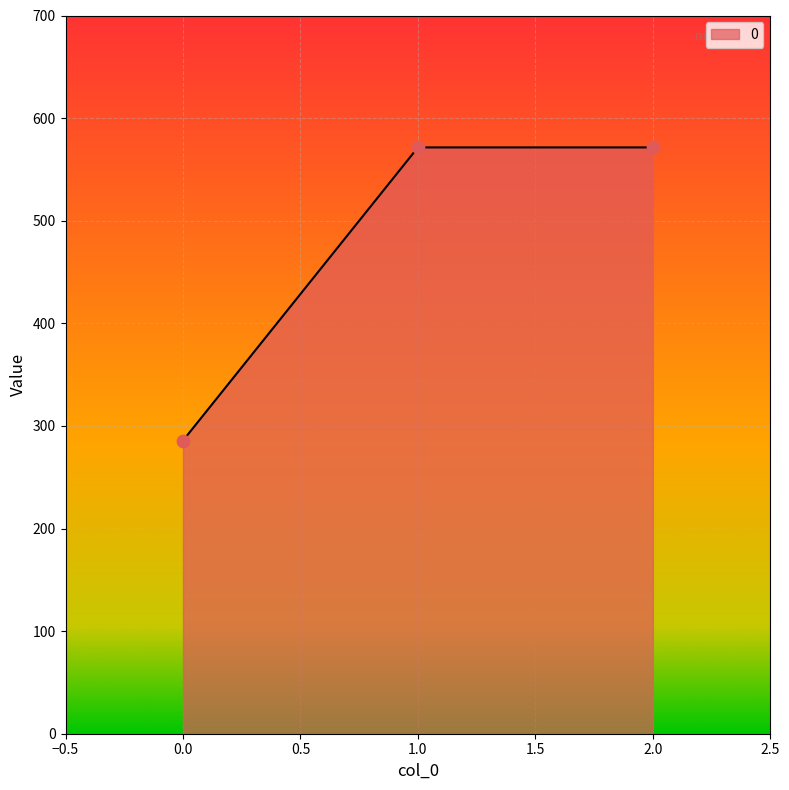

What is the change in value from 0.0 to 2.0?

+285.7